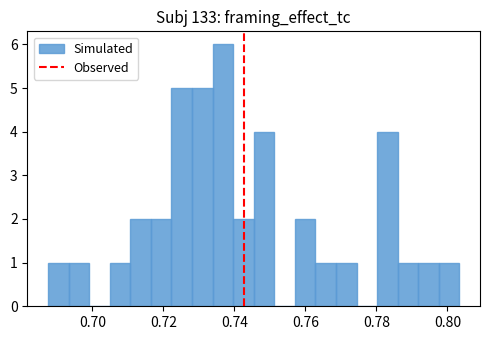

Read against the x-axis, roughly where is the centre of the tallest bar?

0.736